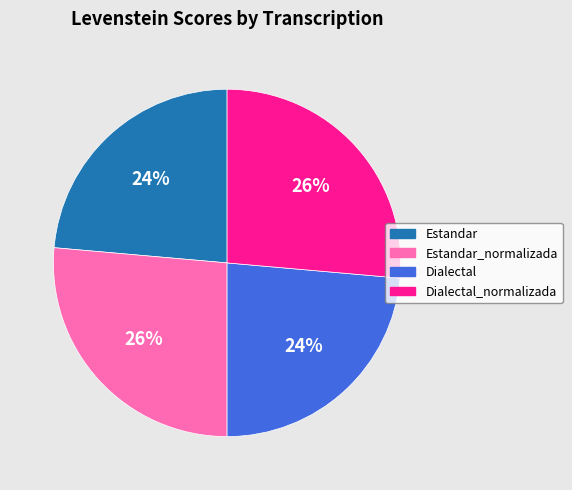

To the nearest percent, what is the average slice percentage?

25%